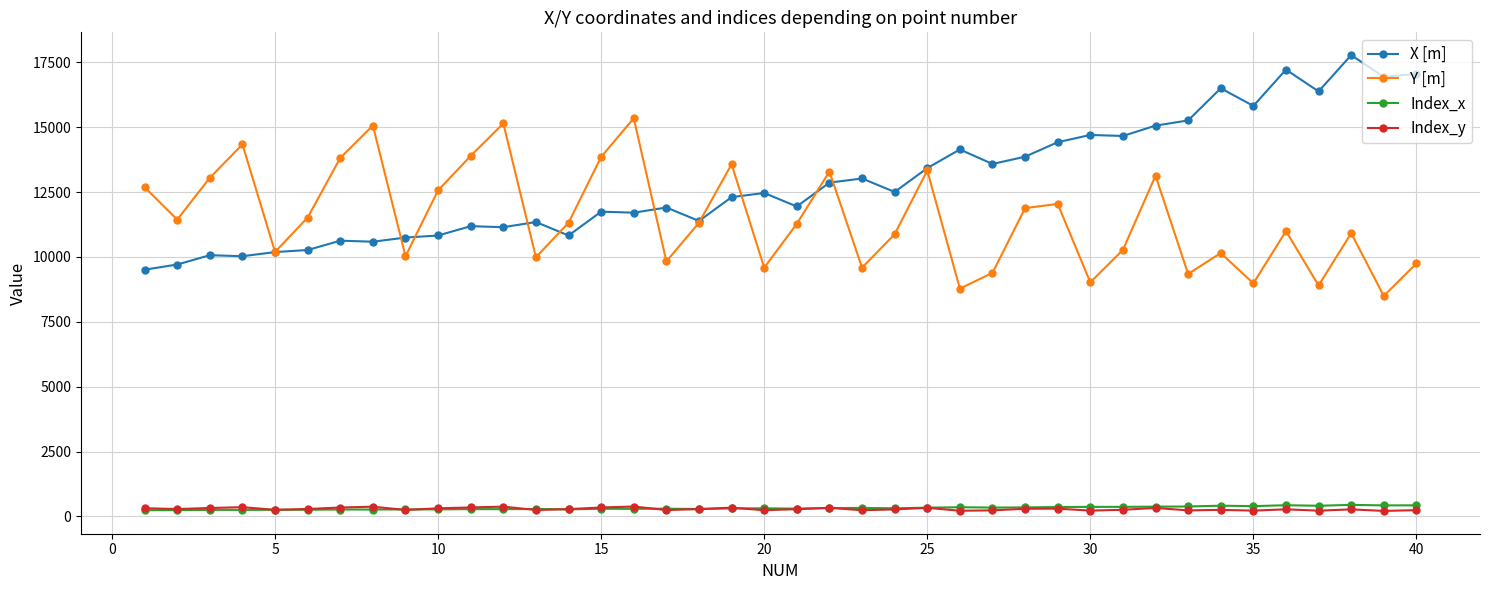

Which series has the largest total across all categories?

X [m]